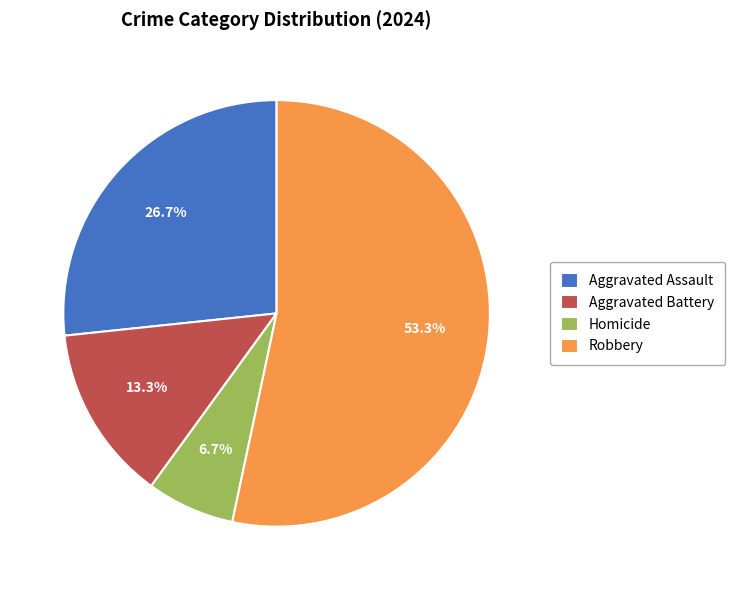

Count the number of slices in the pie.

4